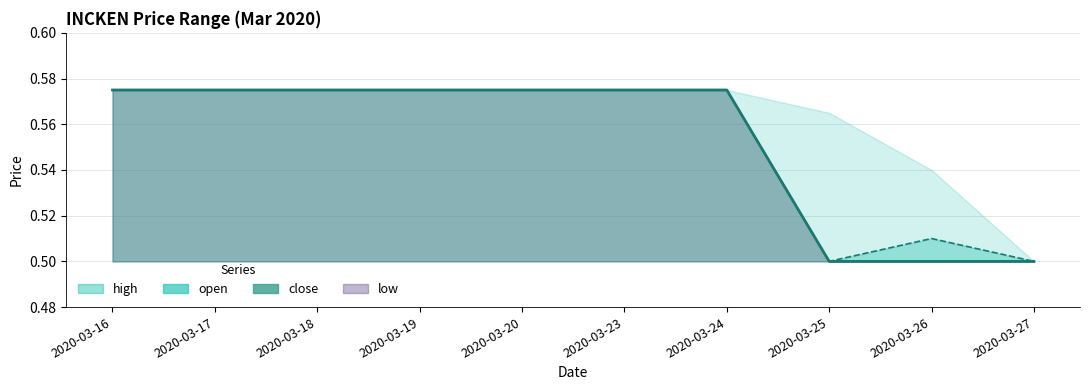

The value of open at 2020-03-19 is 0.8. True or false?

False